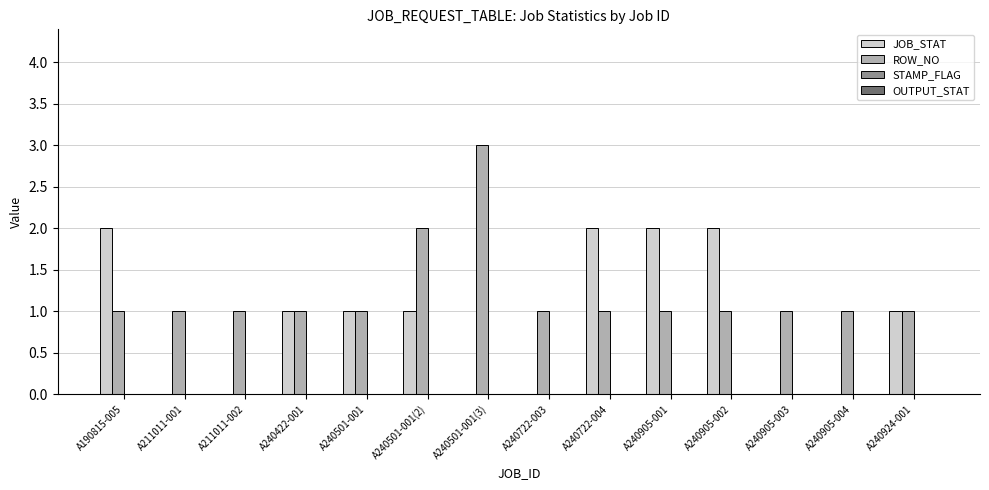

Are the bars horizontal?

No